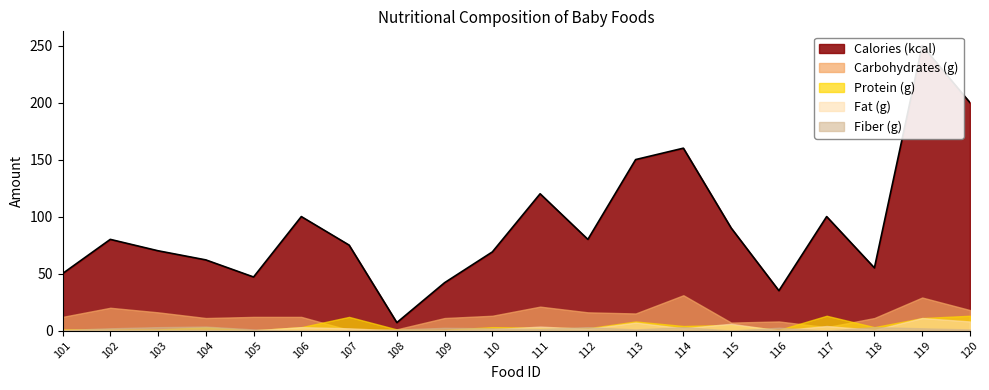

What is the value of the Fiber (g) point at the 4th from the left?

3.5